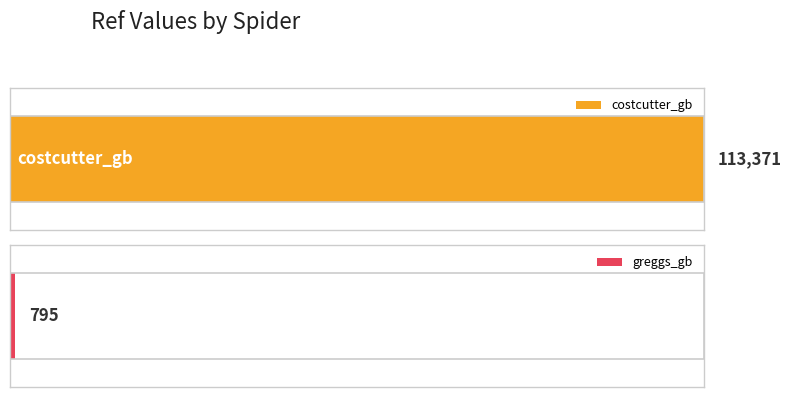

Reading left to right, what are all the values shown in this chart?

costcutter_gb=113371	greggs_gb=795